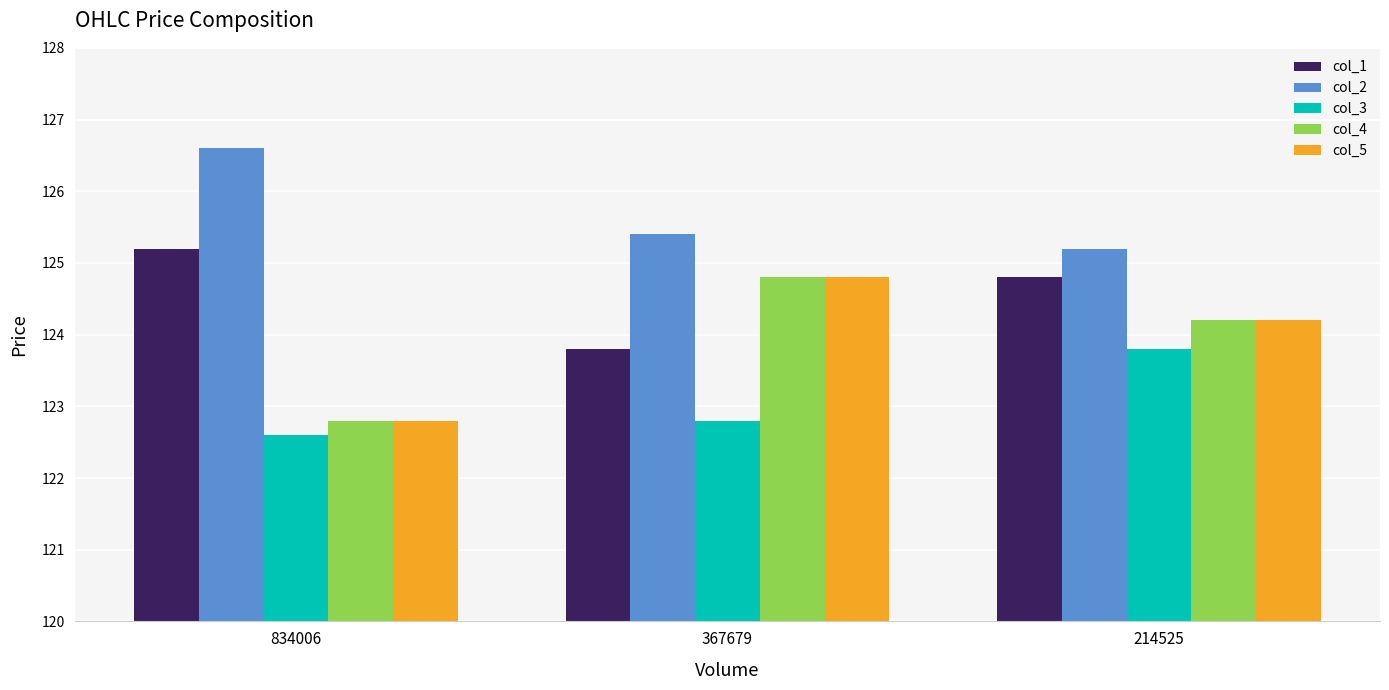

Read the col_4 value at 834006.

122.8